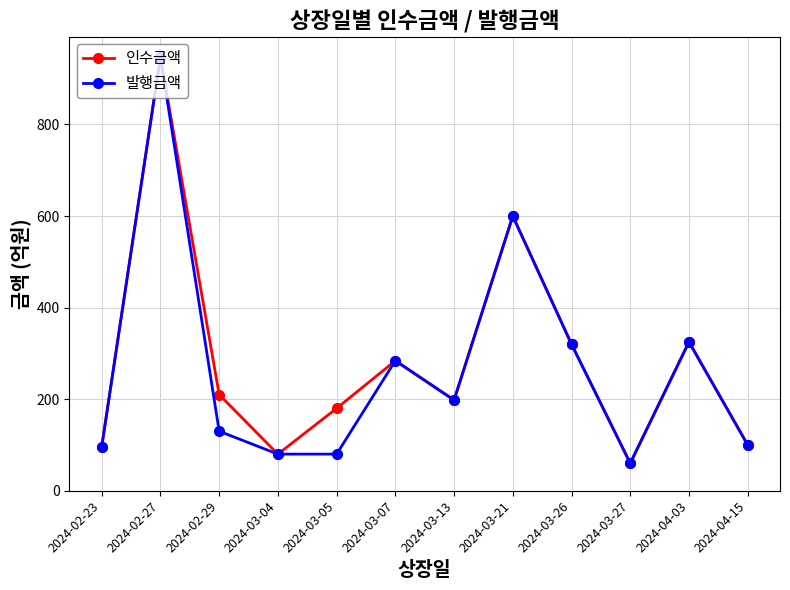

Is the value of 인수금액 at 2024-04-15 greater than the value of 발행금액 at 2024-03-27?

Yes